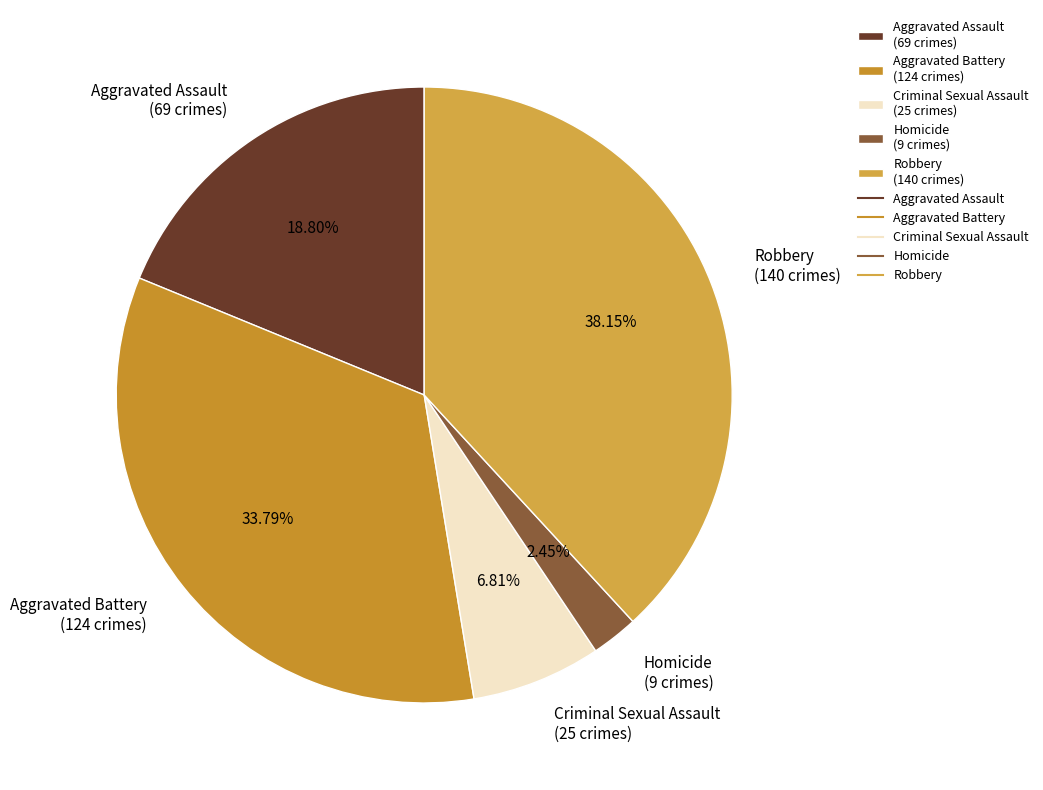

How many slices are in this pie chart?

5